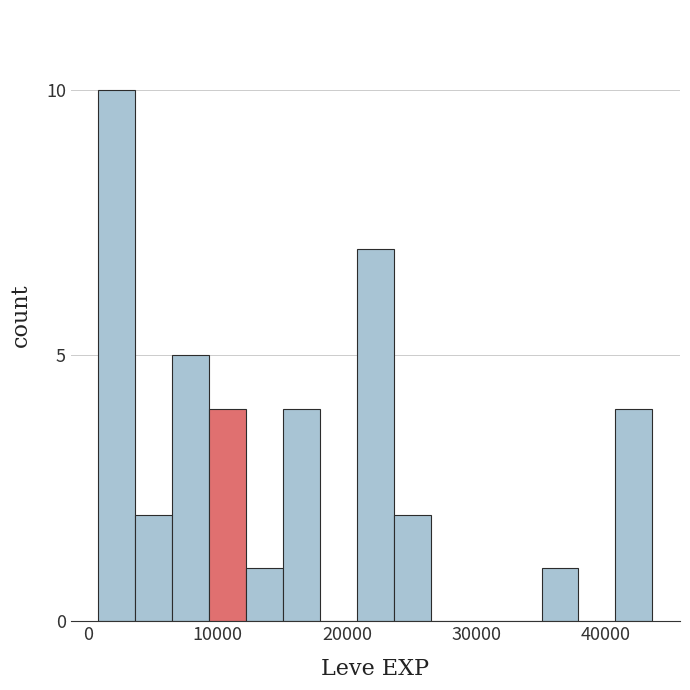

Around what value on the x-axis is the tallest bar? Give the approximate position of its centre, as read against the axis.

2000